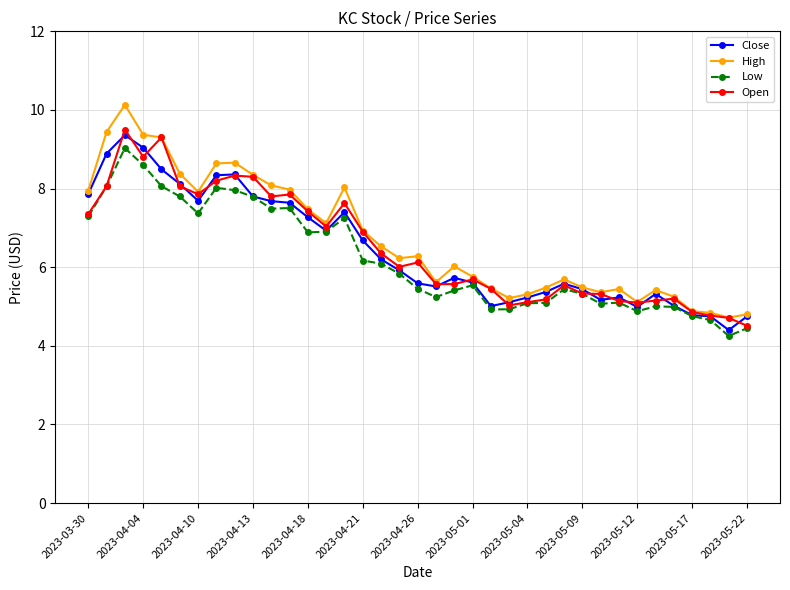

How many series are shown in this chart?

4